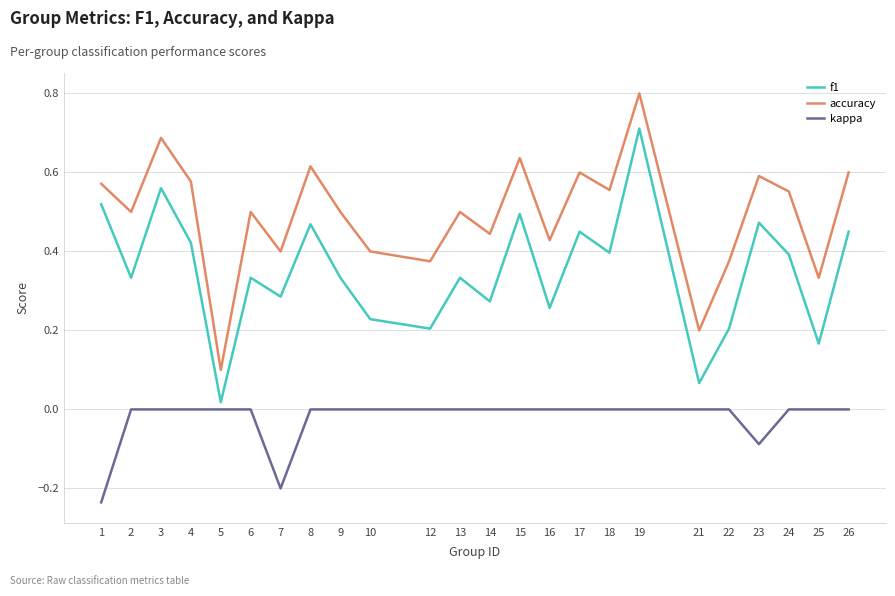

Which series has the largest range (max minus min)?

accuracy